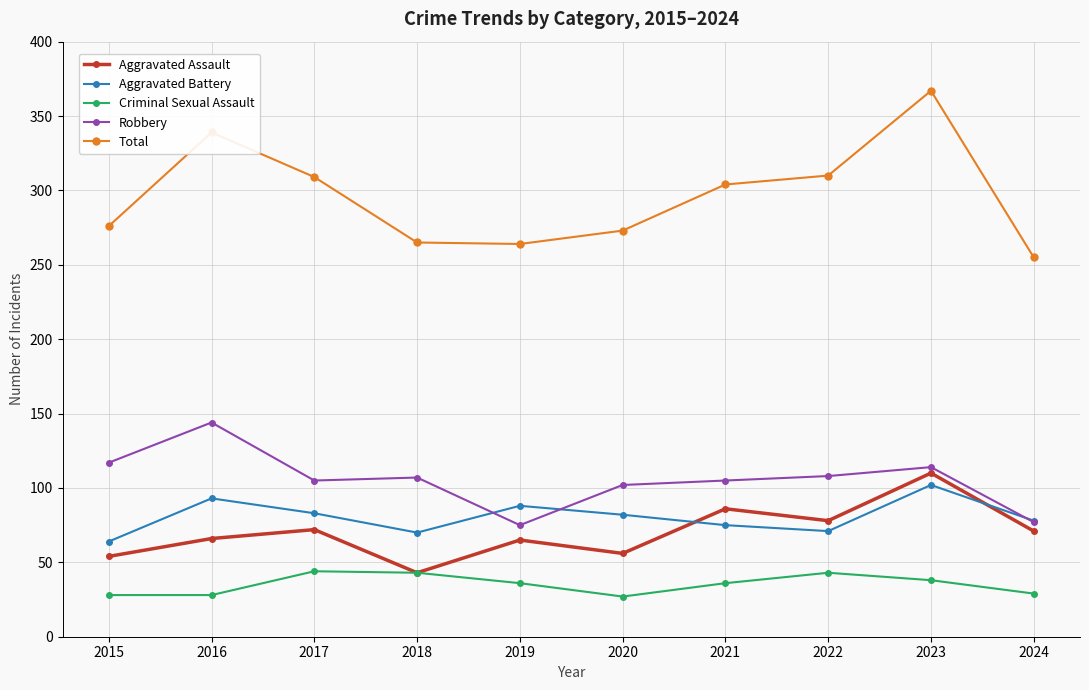

Which series has the largest total across all categories?

Total